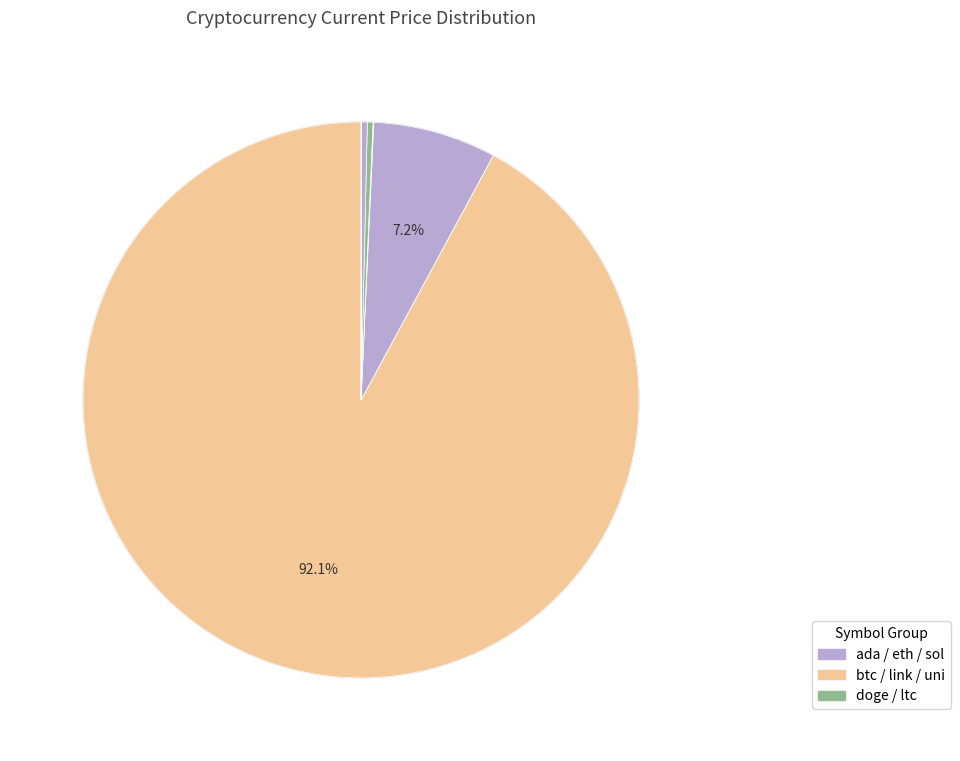

How many segments does this pie chart have?

8